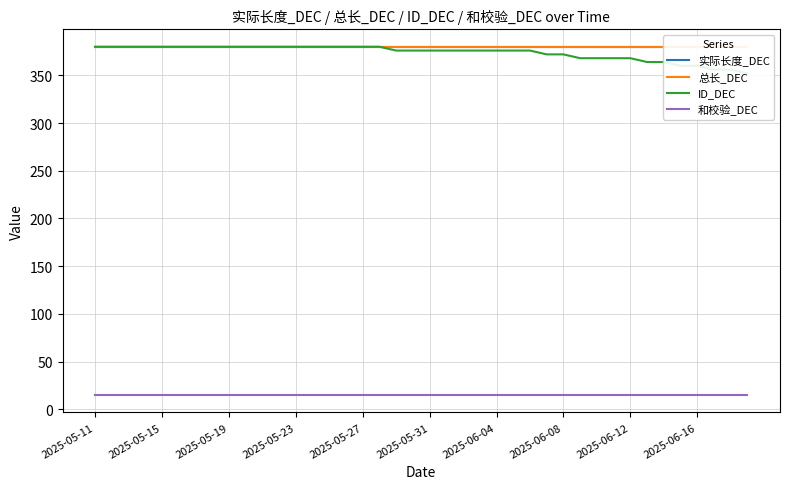

Reading left to right, list all the values displayed in this chart.

实际长度_DEC: 380	380	380	380	380	380	380	380	380	380	380	380	380	380	380	380	380	380	380	380	380	380	380	380	380	380	380	380	380	380	380	380	380	380	380	380	380	380	380	380
总长_DEC: 380	380	380	380	380	380	380	380	380	380	380	380	380	380	380	380	380	380	380	380	380	380	380	380	380	380	380	380	380	380	380	380	380	380	380	380	380	380	380	380
ID_DEC: 380	380	380	380	380	380	380	380	380	380	380	380	380	380	380	380	380	380	376	376	376	376	376	376	376	376	376	372	372	368	368	368	368	364	364	360	360	356	356	352
和校验_DEC: 15	15	15	15	15	15	15	15	15	15	15	15	15	15	15	15	15	15	15	15	15	15	15	15	15	15	15	15	15	15	15	15	15	15	15	15	15	15	15	15